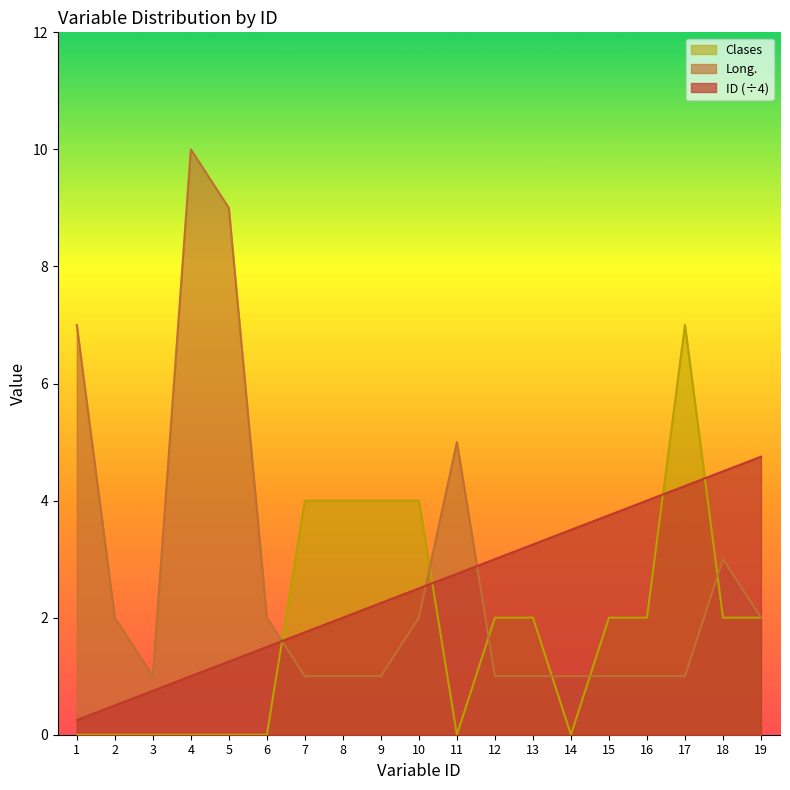

At 1, list the series in order from smallest to largest.

Clases, ID (÷4), Long.